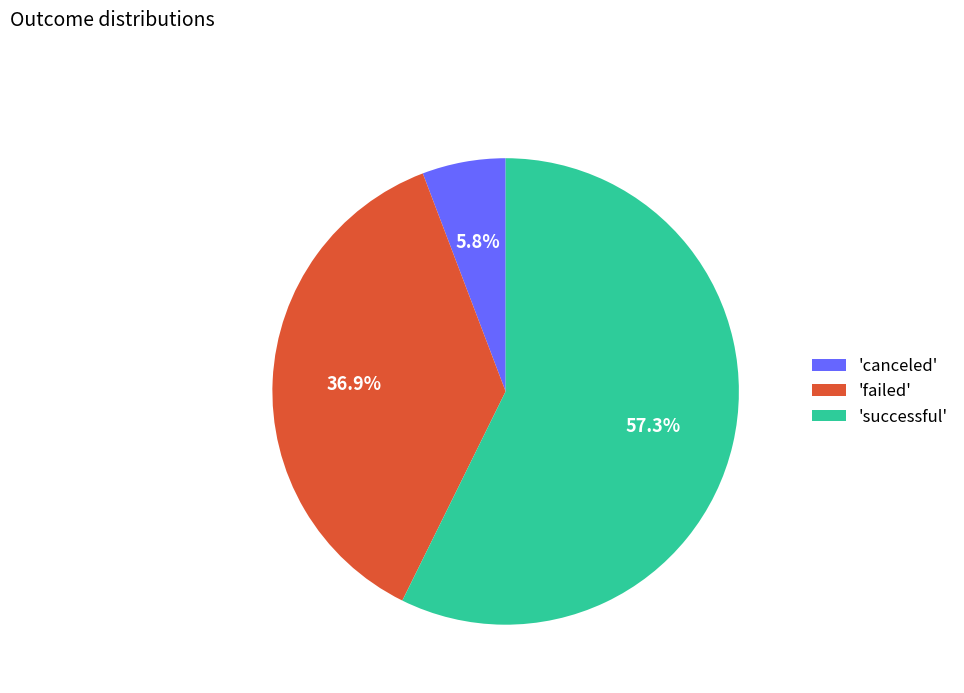

Which category has the smallest portion of the pie?

'canceled'